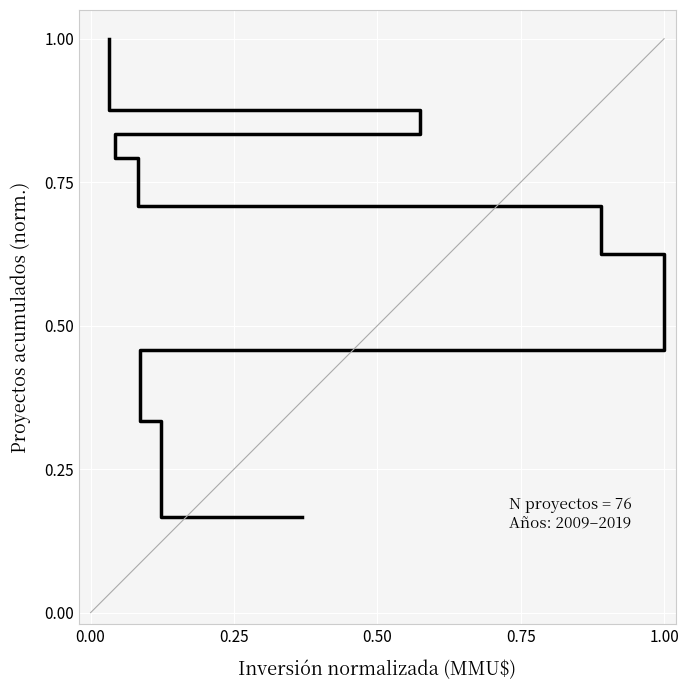

Reading right to left, extract all data points from this chart.

1.0	0.9	0.9	0.8	0.8	0.8	0.7	0.6	0.5	0.3	0.2